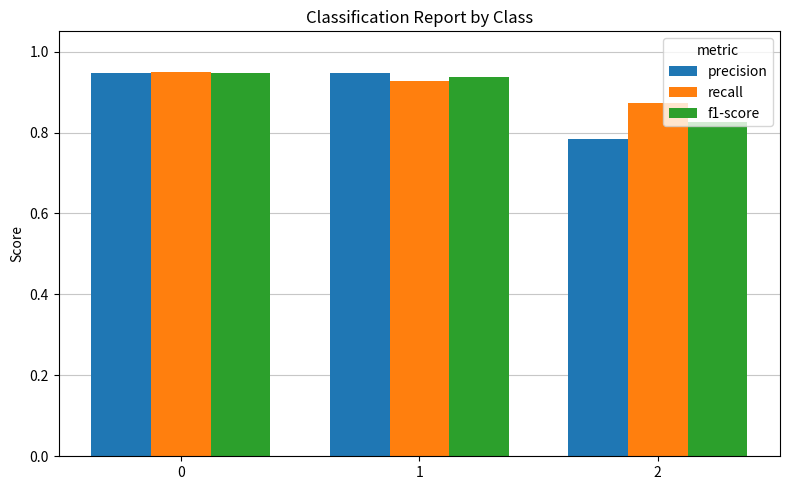

Which series has the largest range (max minus min)?

precision